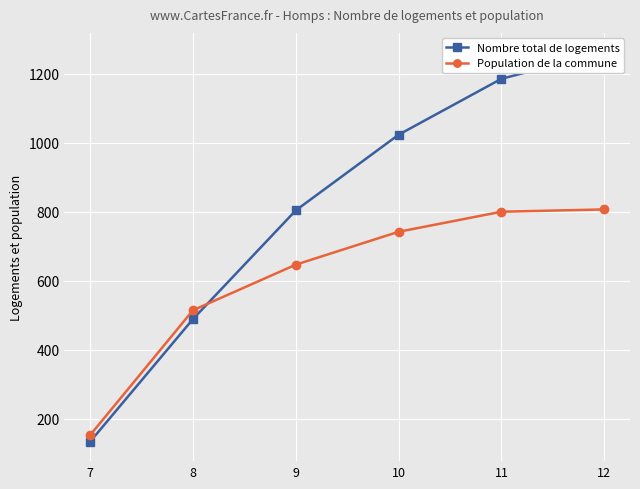

The value of Nombre total de logements at 12 is 1261.6. True or false?

True